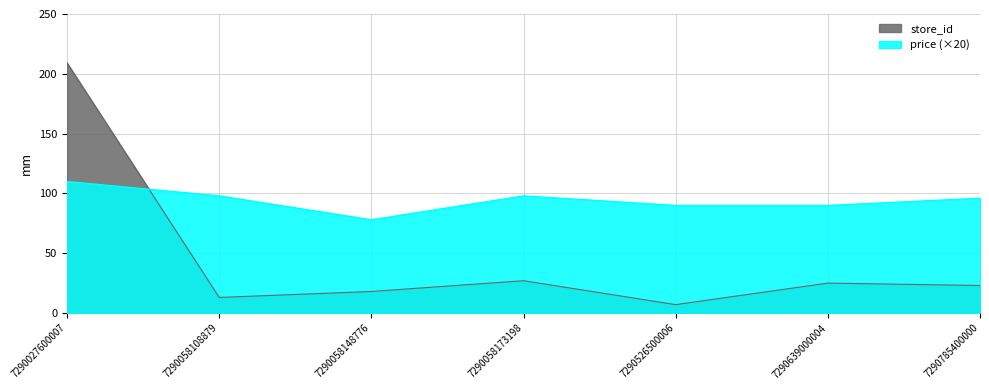

What is the value of the store_id point at the 1st from the left?

209